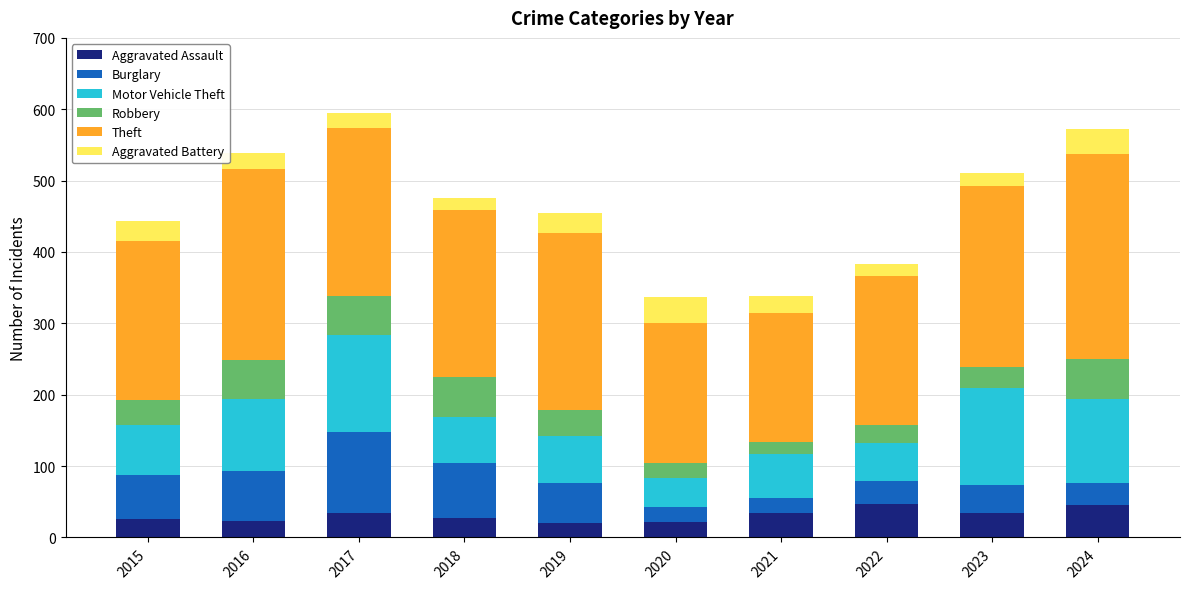

What is the highest value of the Aggravated Assault series?

47